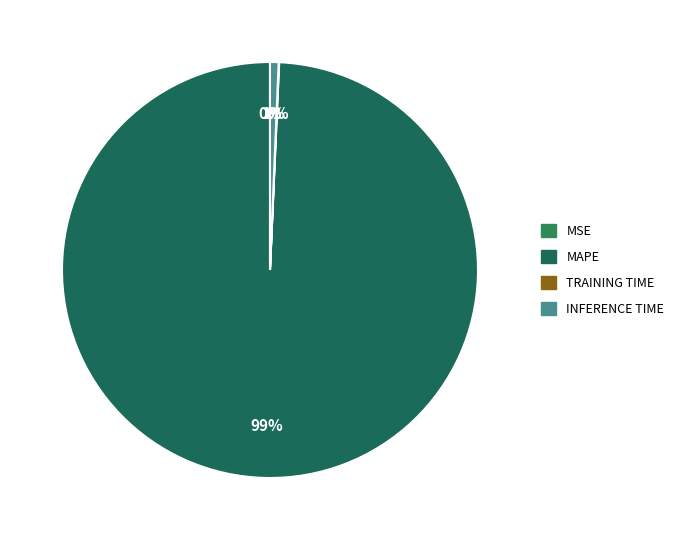

Rank the categories by value from lowest to highest.

MSE, Training Time, Inference Time, MAPE